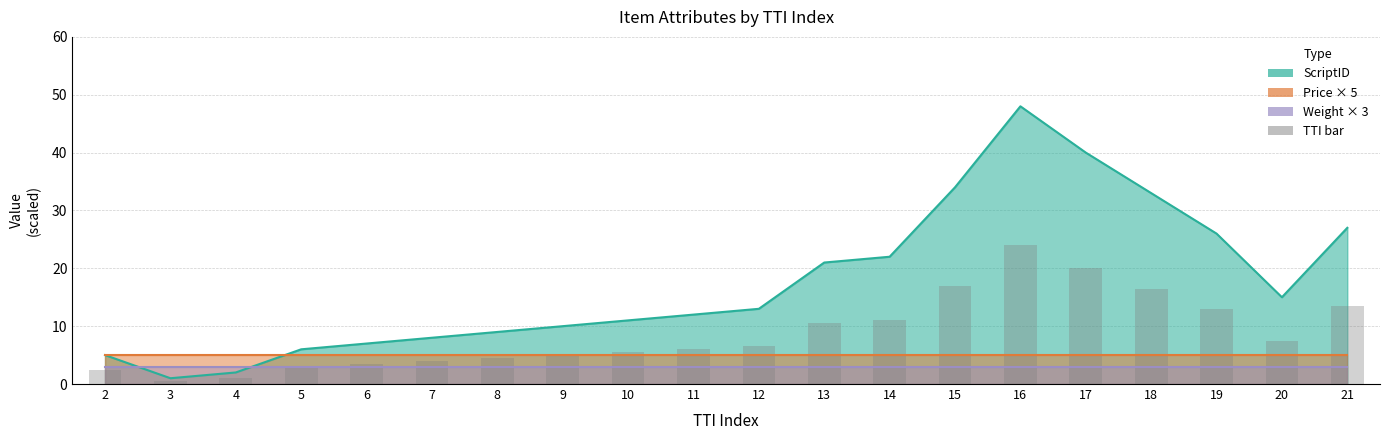

What is the value of the 8th bar from the left?

5.0